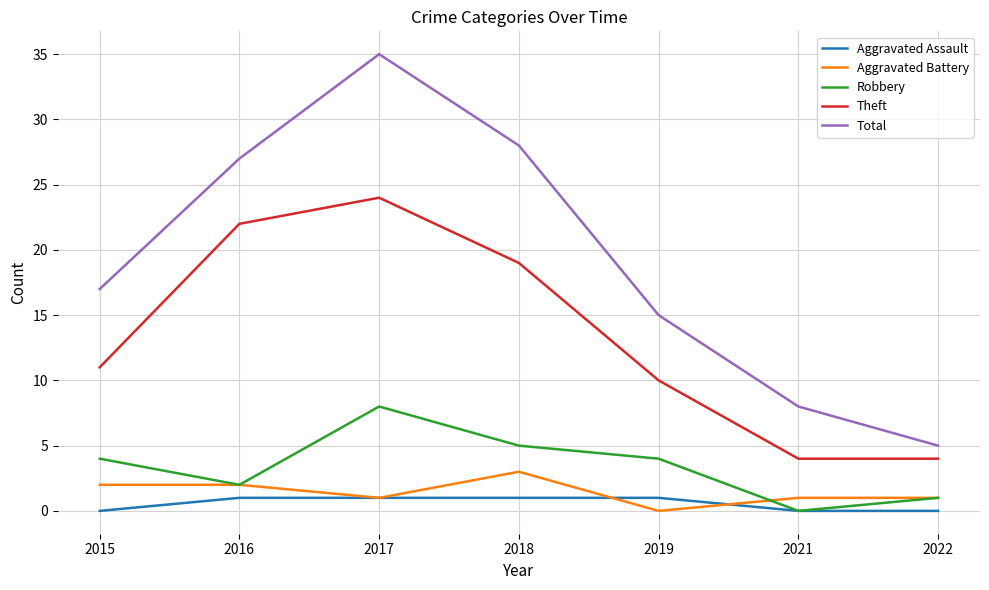

Reading left to right, list all the values displayed in this chart.

Aggravated Assault: 2015=0	2016=1	2017=1	2018=1	2019=1	2021=0	2022=0
Aggravated Battery: 2015=2	2016=2	2017=1	2018=3	2019=0	2021=1	2022=1
Robbery: 2015=4	2016=2	2017=8	2018=5	2019=4	2021=0	2022=1
Theft: 2015=11	2016=22	2017=24	2018=19	2019=10	2021=4	2022=4
Total: 2015=17	2016=27	2017=35	2018=28	2019=15	2021=8	2022=5